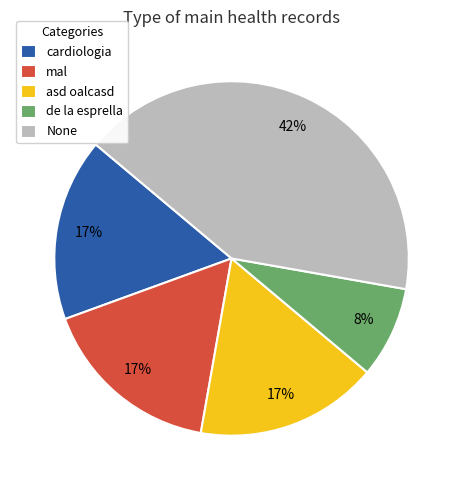

Which has a higher value, asd oalcasd or de la esprella?

asd oalcasd